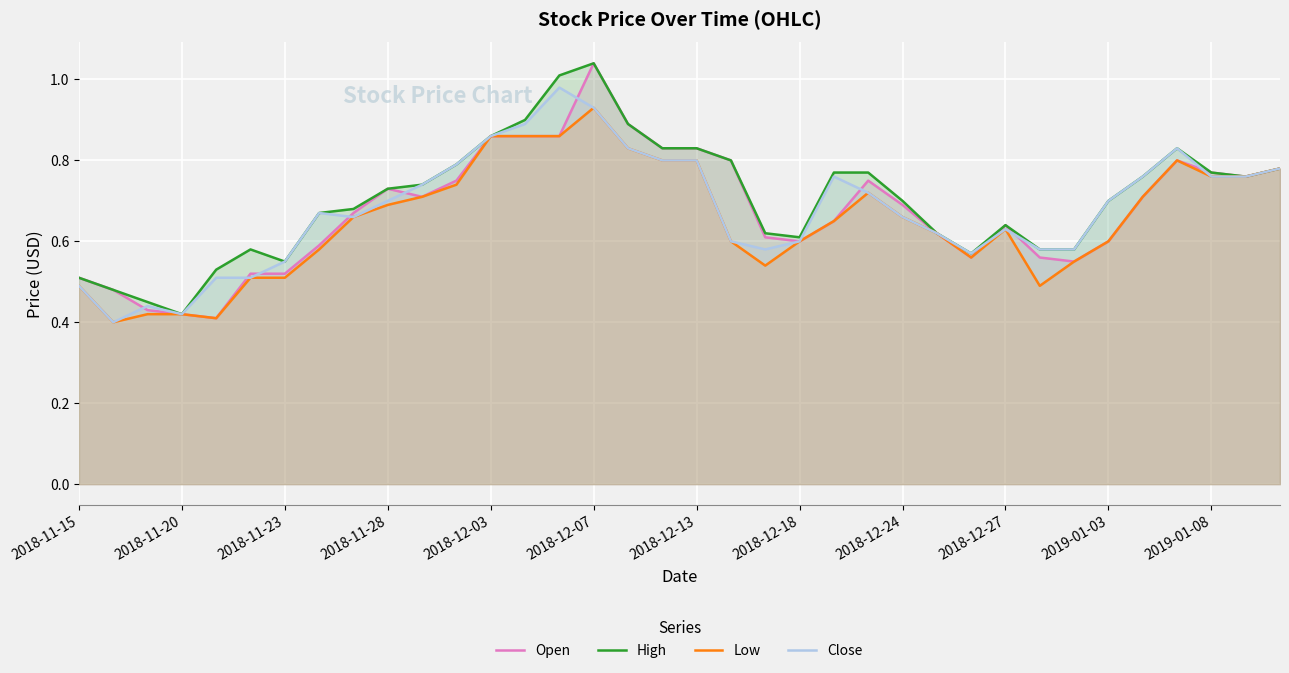

Reading left to right, transcribe all the data shown in this chart.

Open: 0.5	0.5	0.4	0.4	0.4	0.5	0.5	0.6	0.7	0.7	0.7	0.8	0.9	0.9	0.9	1.0	0.9	0.8	0.8	0.8	0.6	0.6	0.7	0.8	0.7	0.6	0.6	0.6	0.6	0.6	0.6	0.7	0.8	0.8	0.8	0.8
High: 0.5	0.5	0.5	0.4	0.5	0.6	0.6	0.7	0.7	0.7	0.7	0.8	0.9	0.9	1.0	1.0	0.9	0.8	0.8	0.8	0.6	0.6	0.8	0.8	0.7	0.6	0.6	0.6	0.6	0.6	0.7	0.8	0.8	0.8	0.8	0.8
Low: 0.5	0.4	0.4	0.4	0.4	0.5	0.5	0.6	0.7	0.7	0.7	0.7	0.9	0.9	0.9	0.9	0.8	0.8	0.8	0.6	0.5	0.6	0.7	0.7	0.7	0.6	0.6	0.6	0.5	0.6	0.6	0.7	0.8	0.8	0.8	0.8
Close: 0.5	0.4	0.4	0.4	0.5	0.5	0.6	0.7	0.7	0.7	0.7	0.8	0.9	0.9	1.0	0.9	0.8	0.8	0.8	0.6	0.6	0.6	0.8	0.7	0.7	0.6	0.6	0.6	0.6	0.6	0.7	0.8	0.8	0.8	0.8	0.8